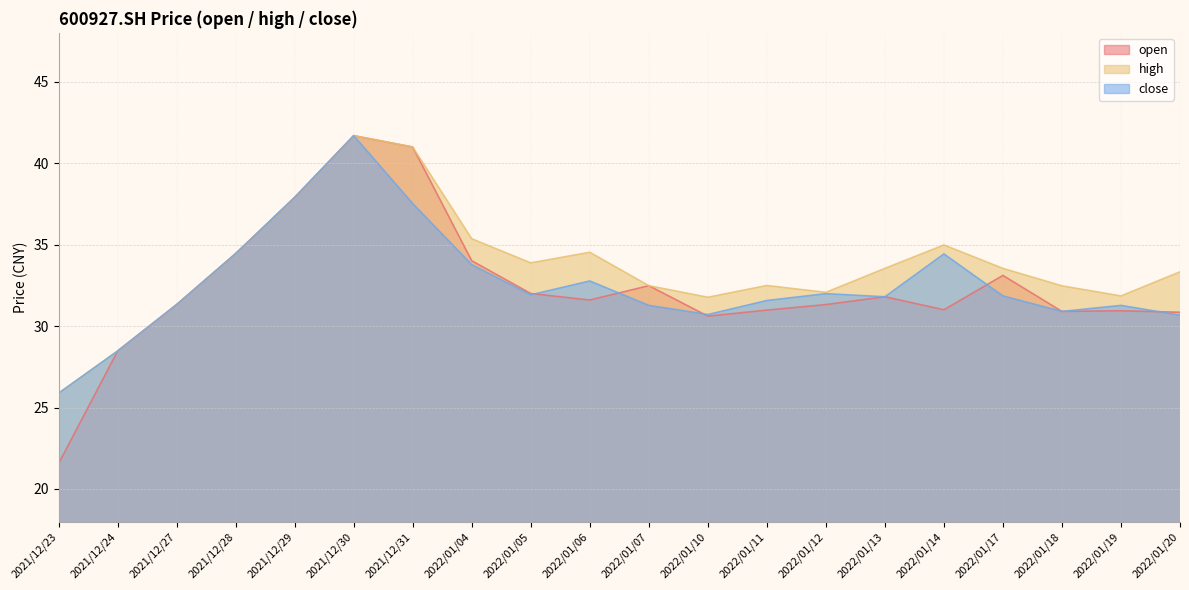

Between 2022/01/14 and 2021/12/27, which is larger?

2021/12/27